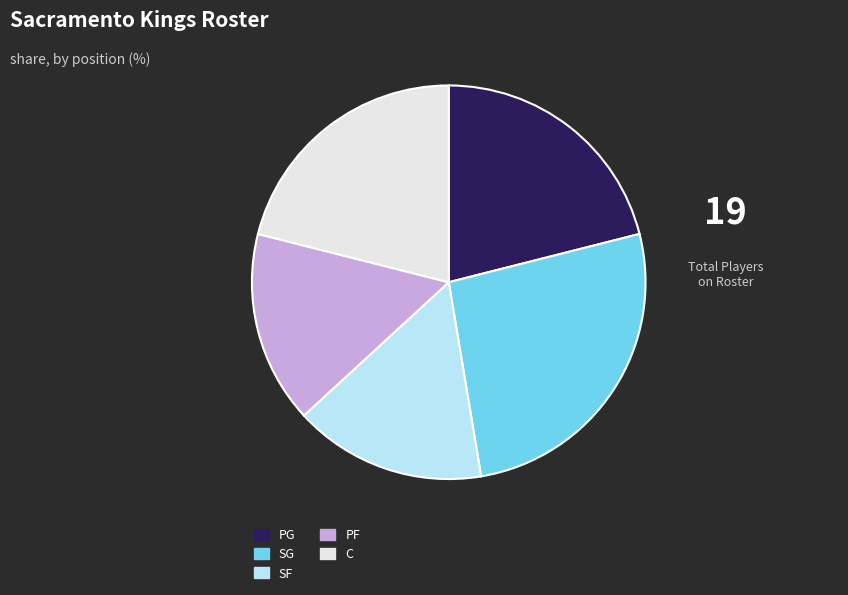

What is the largest slice in the pie chart?

SG